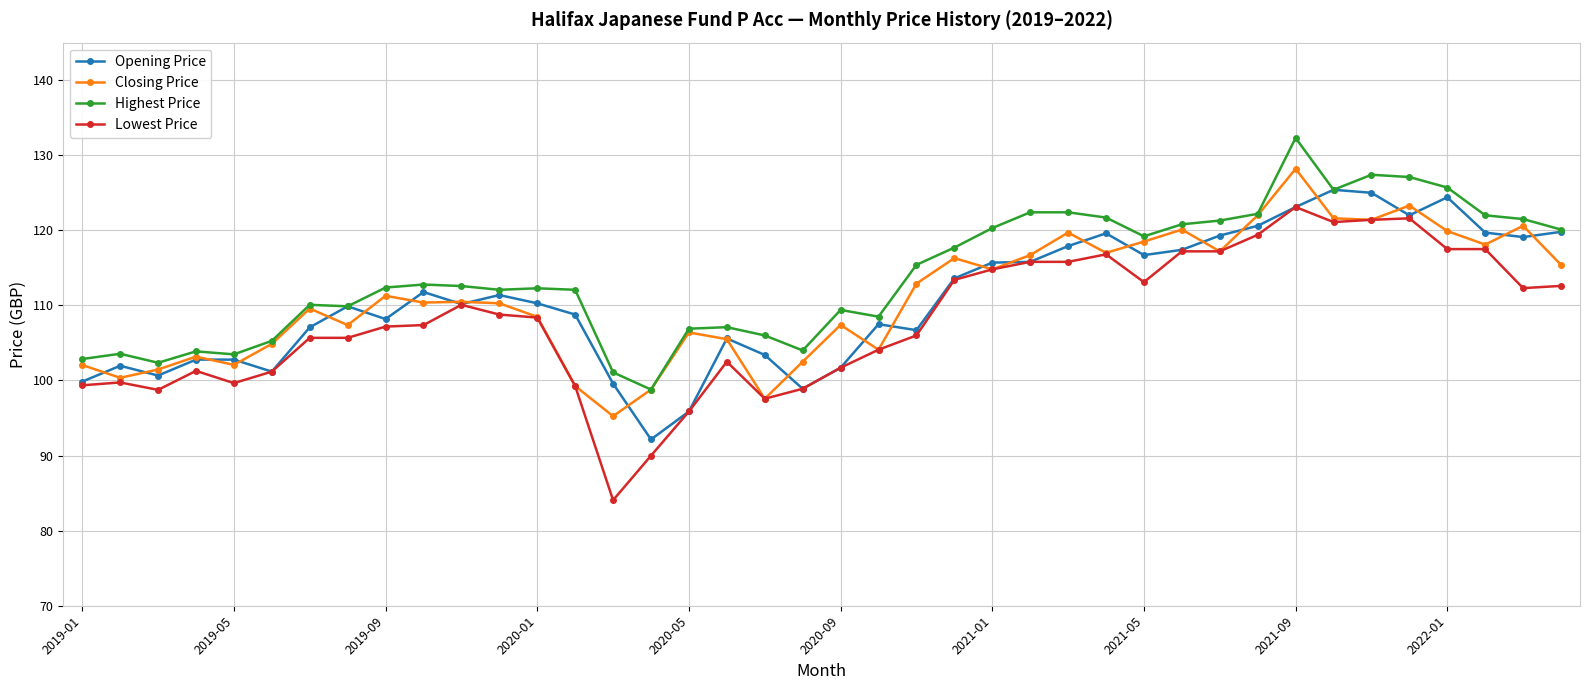

What is the value of the Opening Price point at the 25th from the left?

115.7